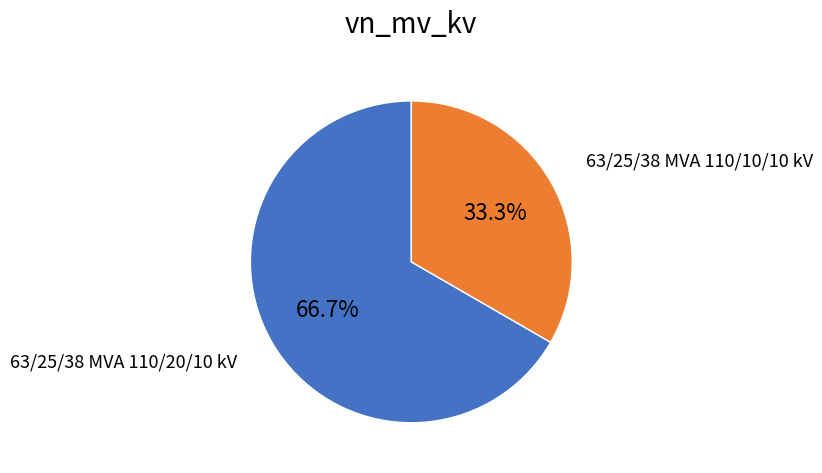

Is there a majority slice in this chart?

Yes